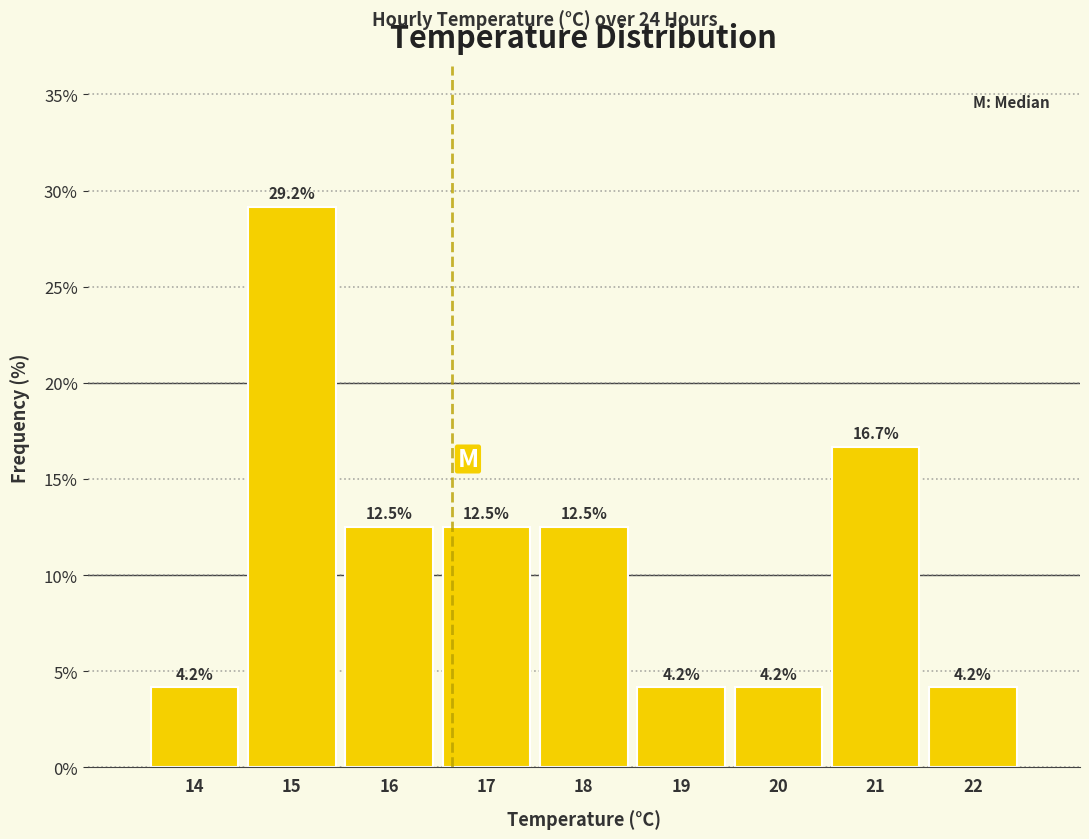

Reading left to right, list all the values displayed in this chart.

14=4.2	15=29.2	16=12.5	17=12.5	18=12.5	19=4.2	20=4.2	21=16.7	22=4.2